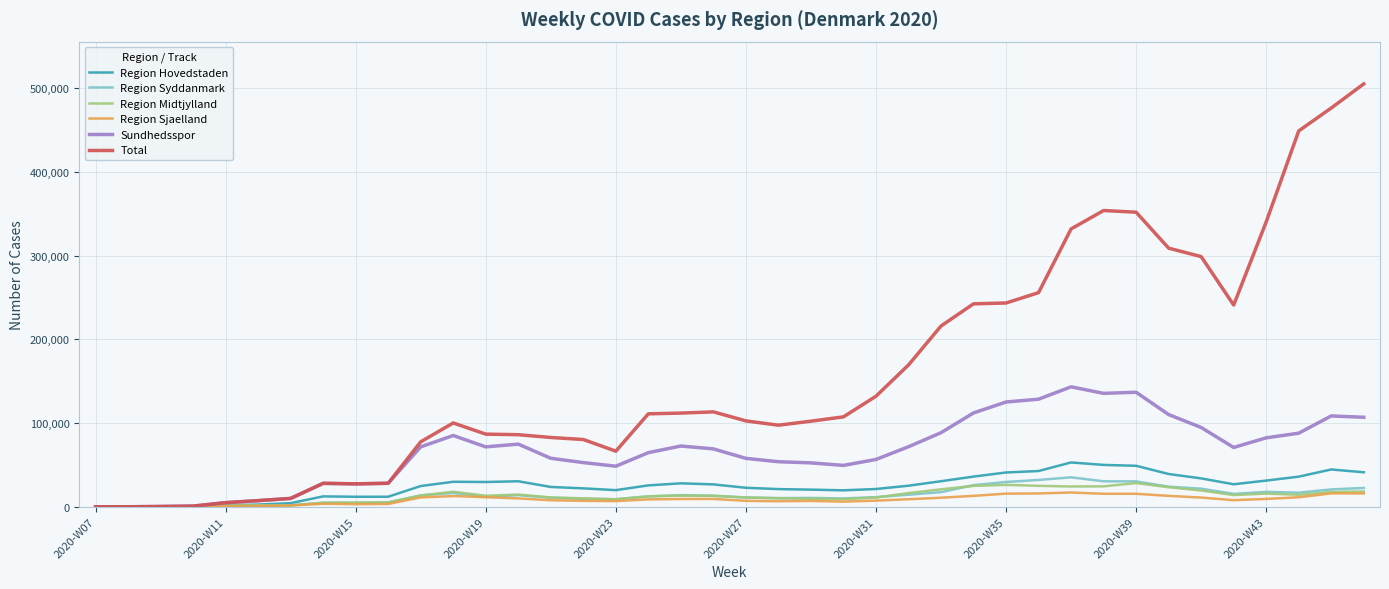

Which series has the largest total across all categories?

Total